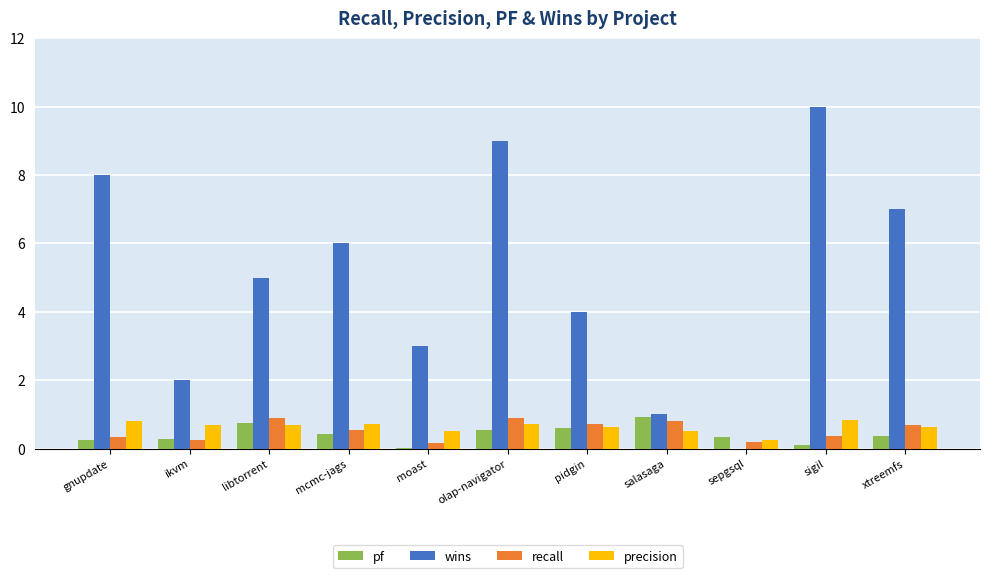

What is the total value across all series at gnupdate?

9.4